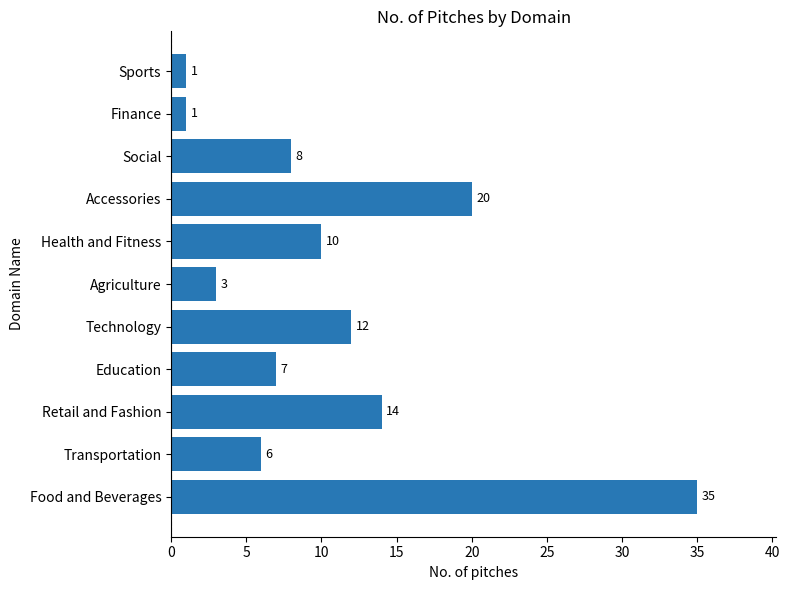

What is the change in value from Food and Beverages to Finance?

-34